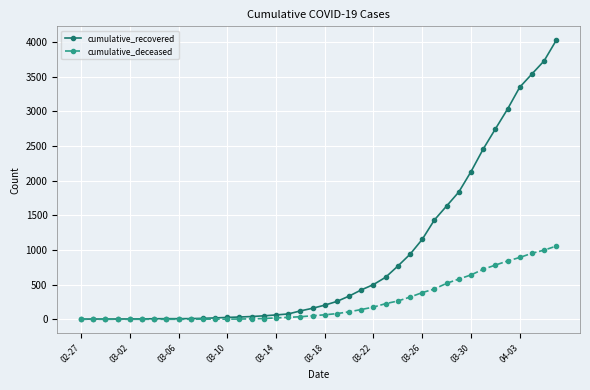

Which series has the widest spread of values?

cumulative_recovered